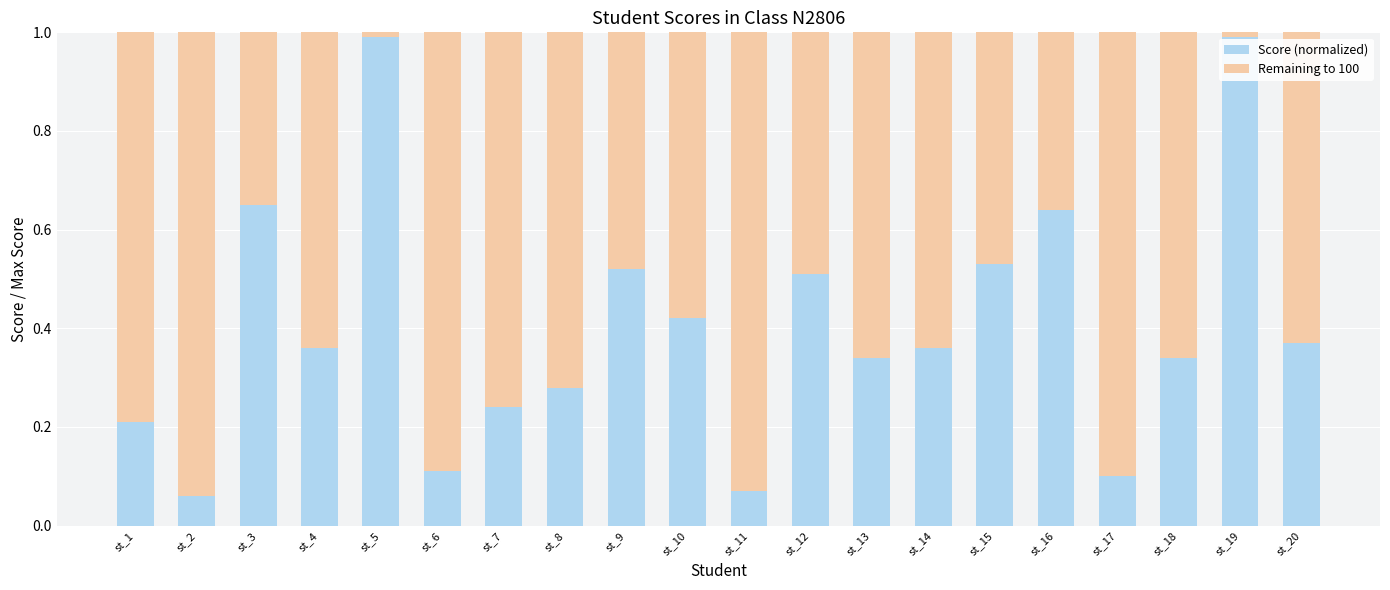

True or false: Score (normalized) has a value of 0.2 at st_7.

True